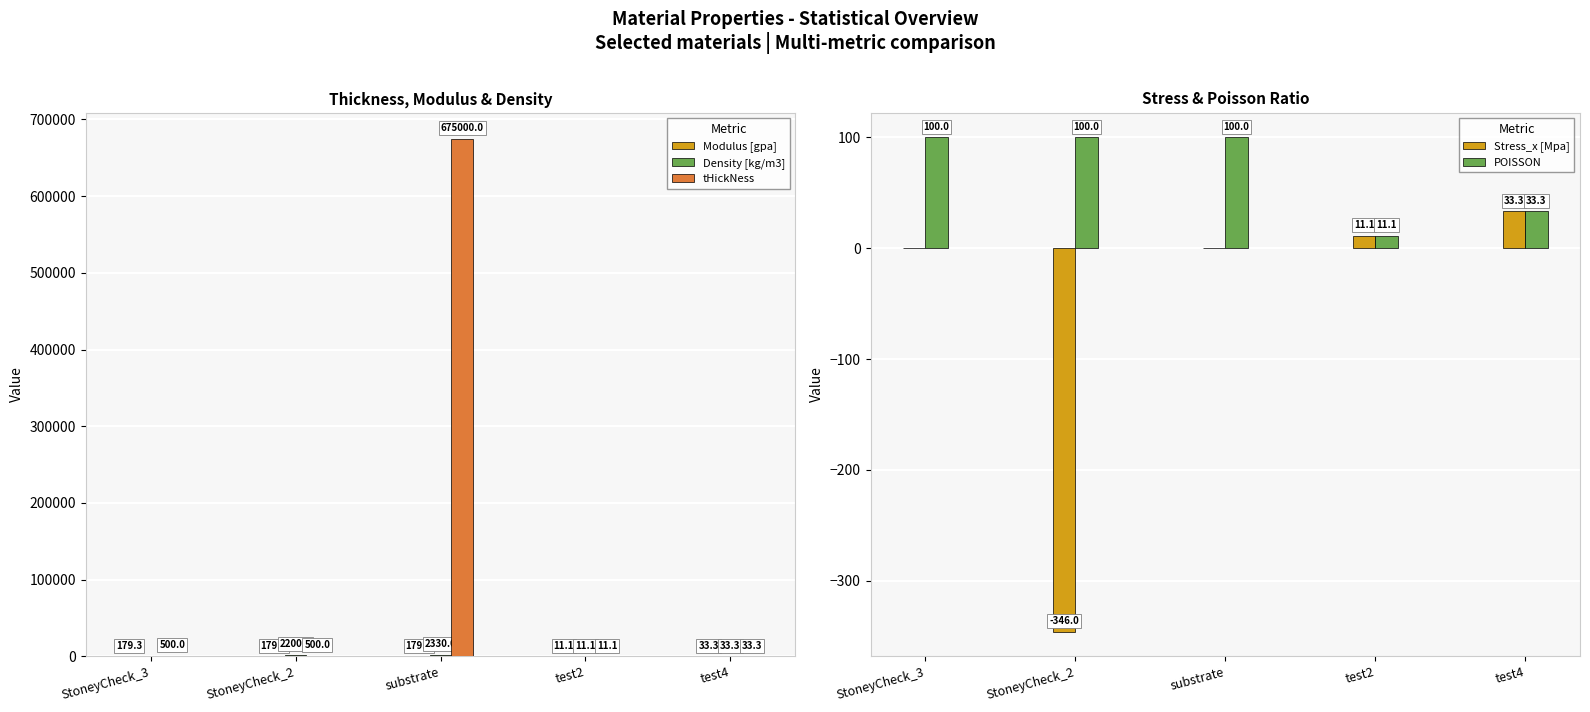

Is the value of Density [kg/m3] at test4 greater than the value of tHickNess at substrate?

No